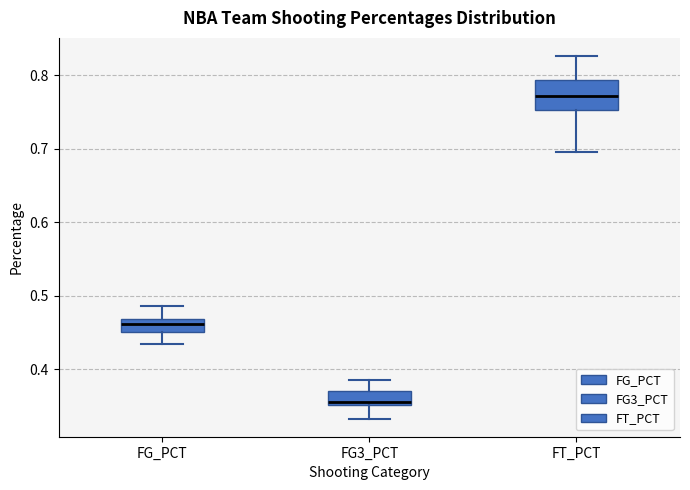

Which box has the lowest median line?

FG3_PCT